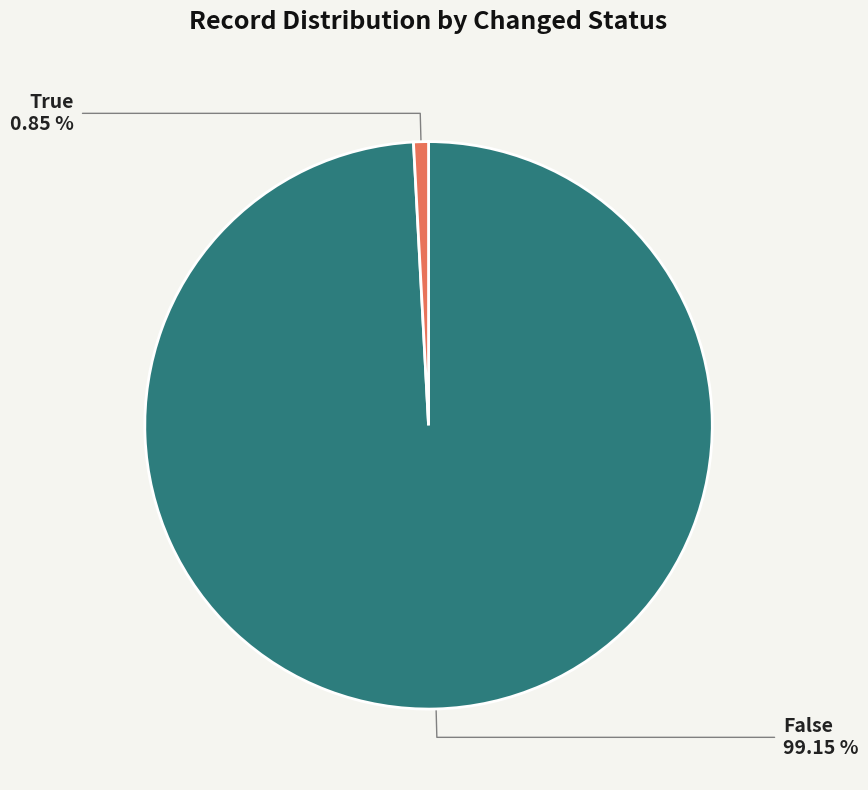

Which category has the biggest portion of the pie?

False-11